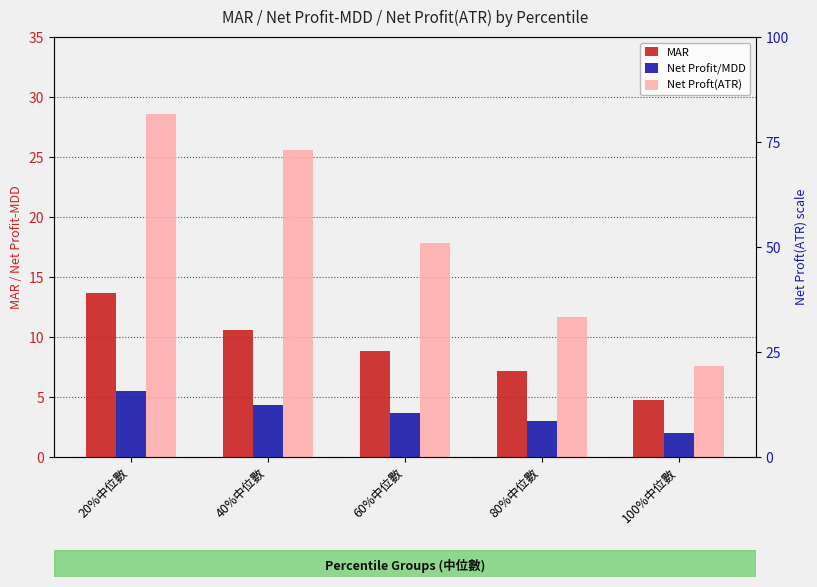

Is the value of Net Proft(ATR) at 80%中位數 greater than the value of Net Profit/MDD at 20%中位數?

Yes